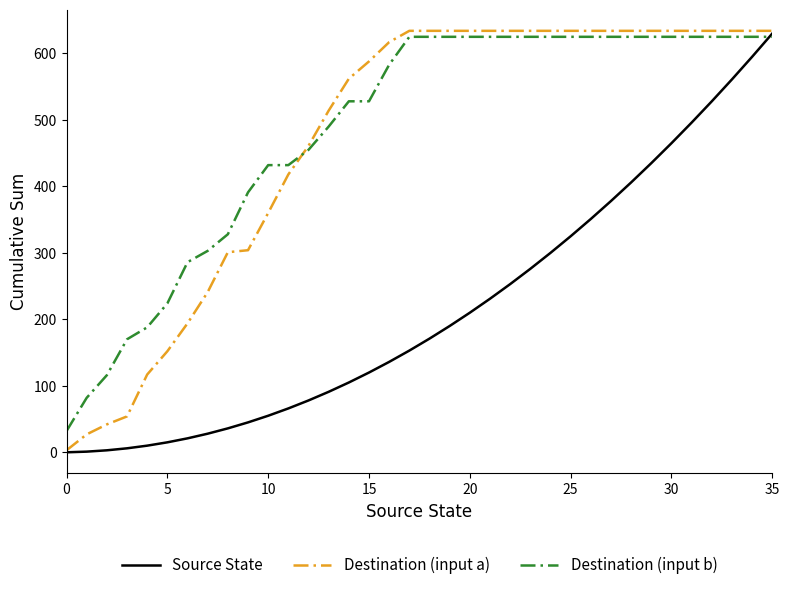

What is the maximum value for Destination (input a)?

634